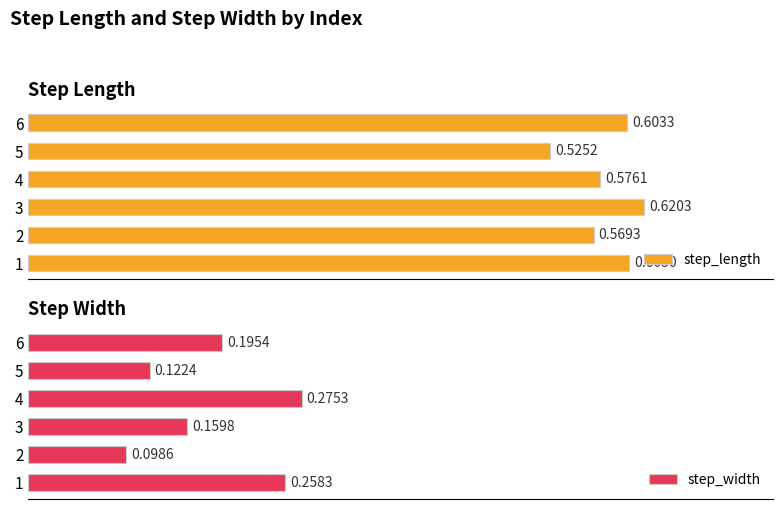

Are the bars horizontal?

Yes